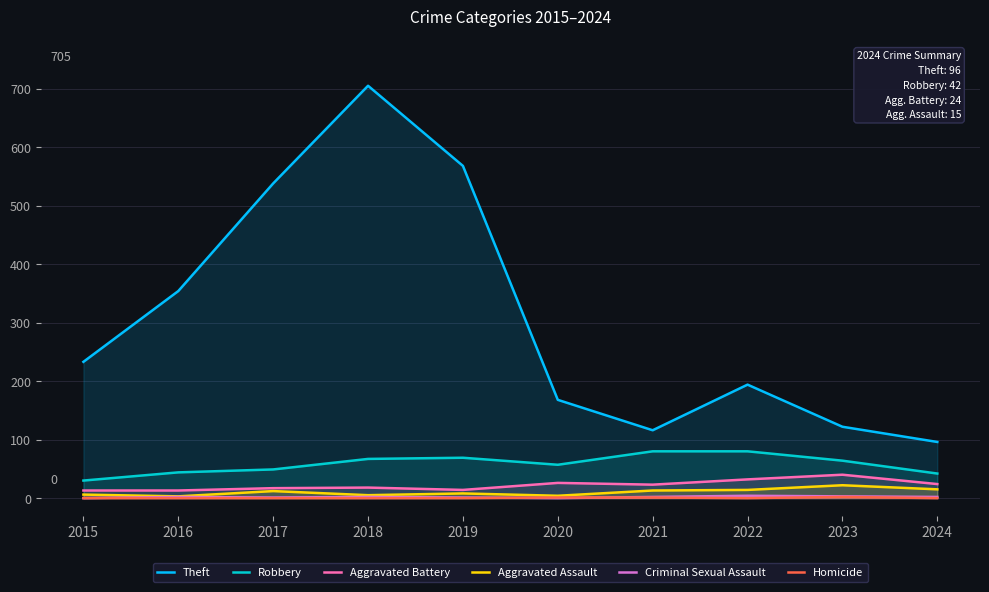

What is the value of the Theft point at the 7th from the left?

116